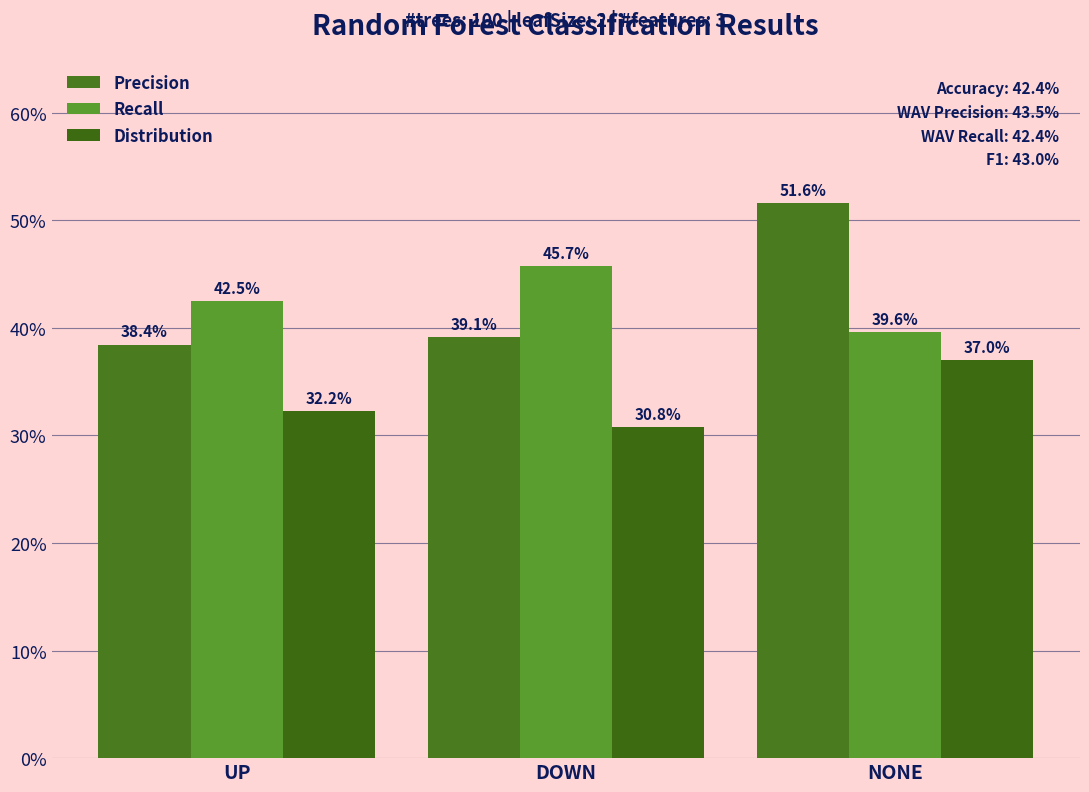

Are the bars grouped side by side (vs. stacked)?

Yes